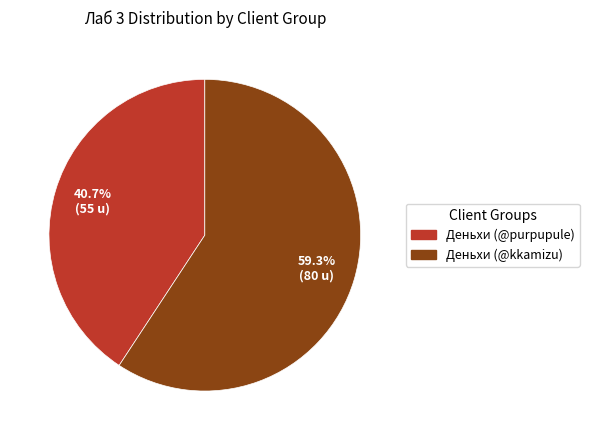

Rank the categories by value from lowest to highest.

Деньхи (@purpupule), Деньхи (@kkamizu)